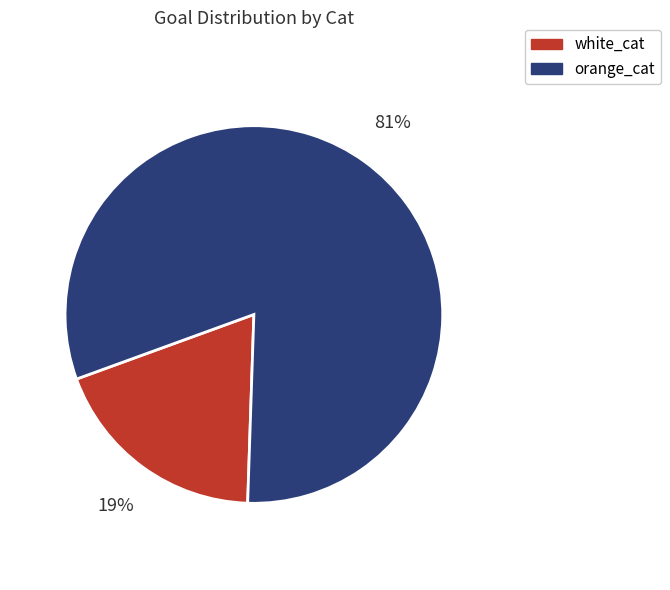

To the nearest percent, what portion does white_cat represent?

19%